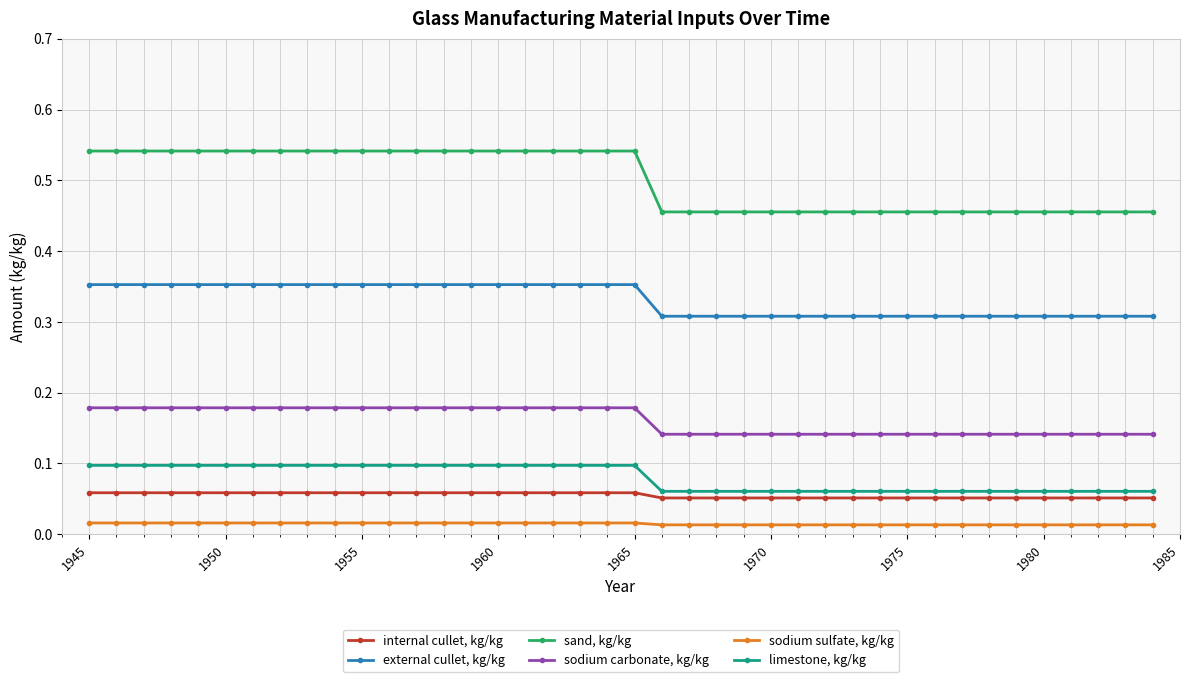

Which series has the largest range (max minus min)?

sand, kg/kg